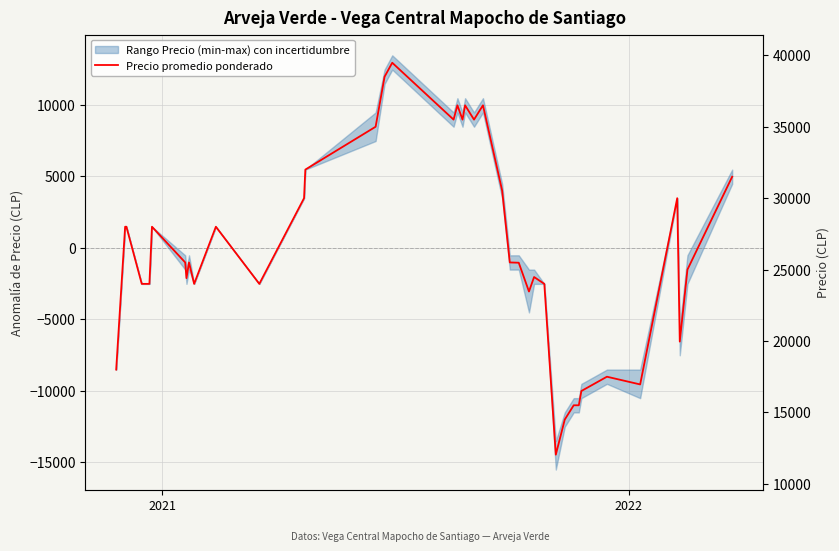

How many values are below zero?

22